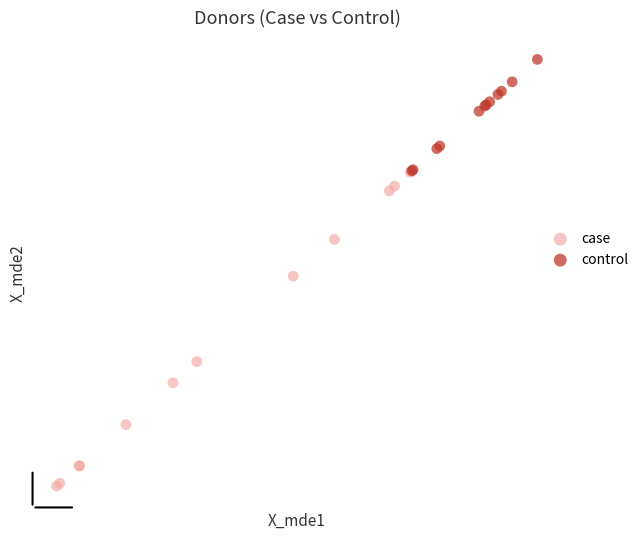

Which series reaches the minimum Y coordinate?

case